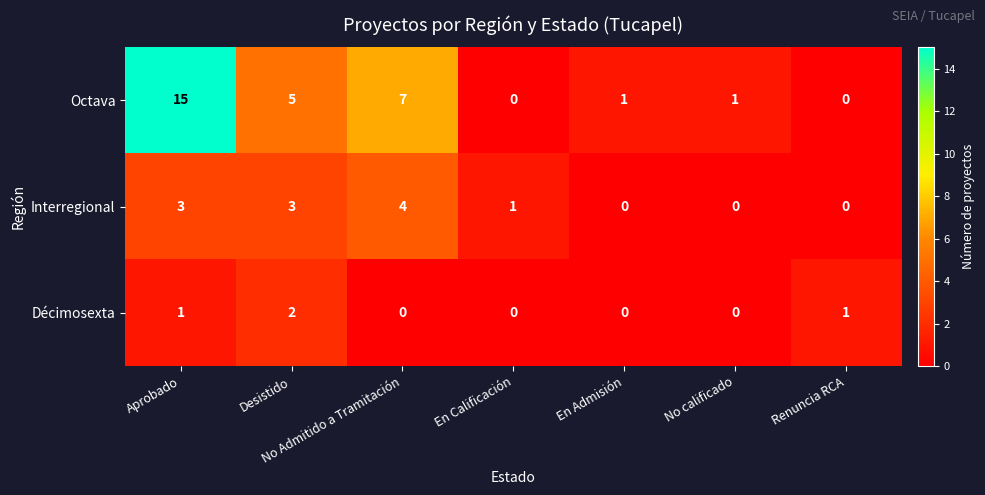

At how many categories does at least one series exceed 3?

3